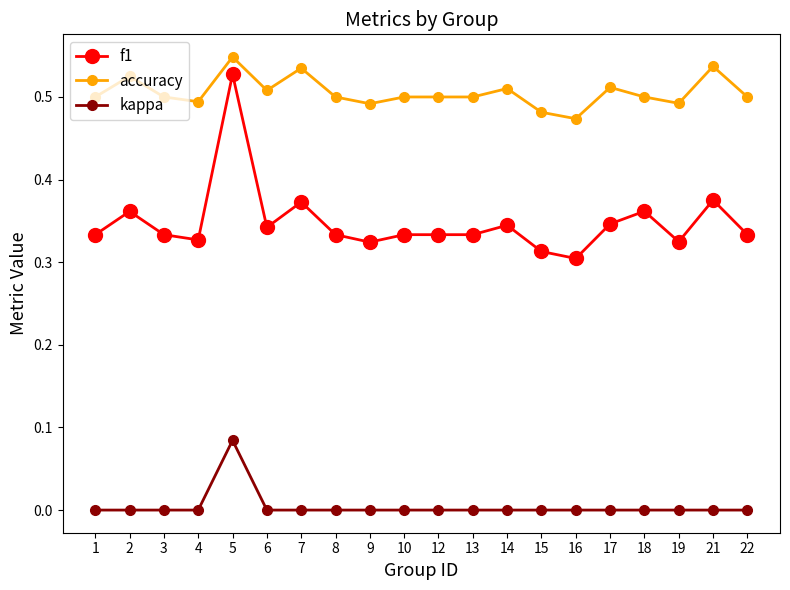

Which category has the highest value in the kappa series?

5